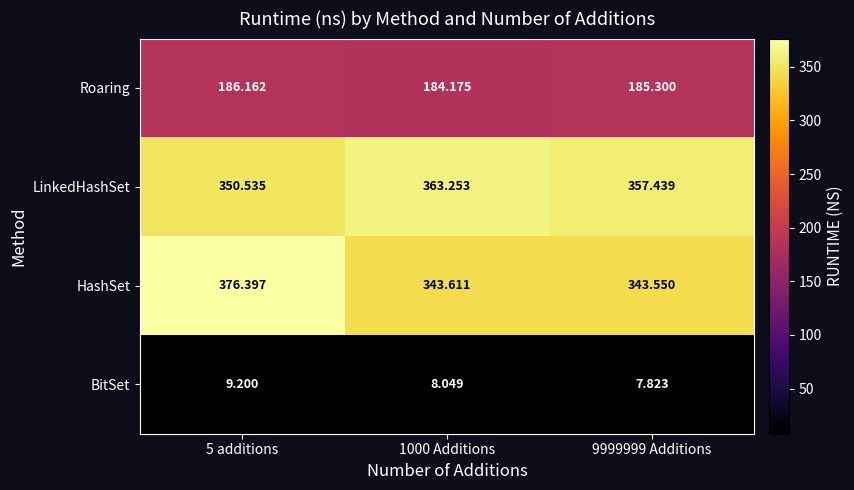

Rank the series by their maximum value, from highest to lowest.

HashSet, LinkedHashSet, Roaring, BitSet